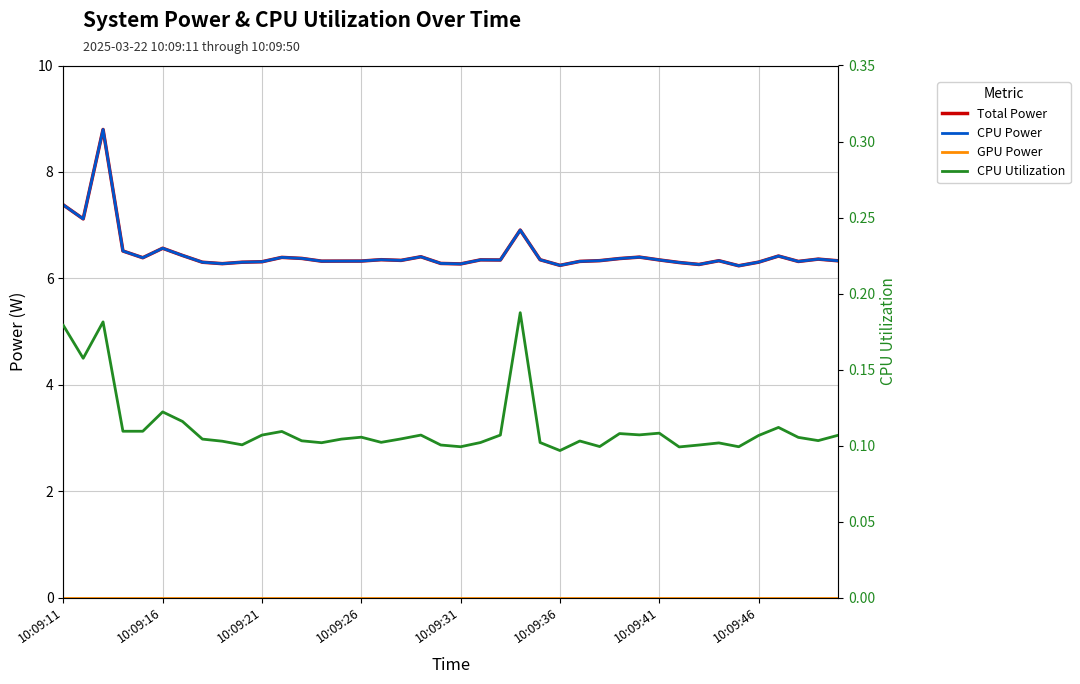

The value of CPU Utilization at 28 is 0.2. True or false?

False